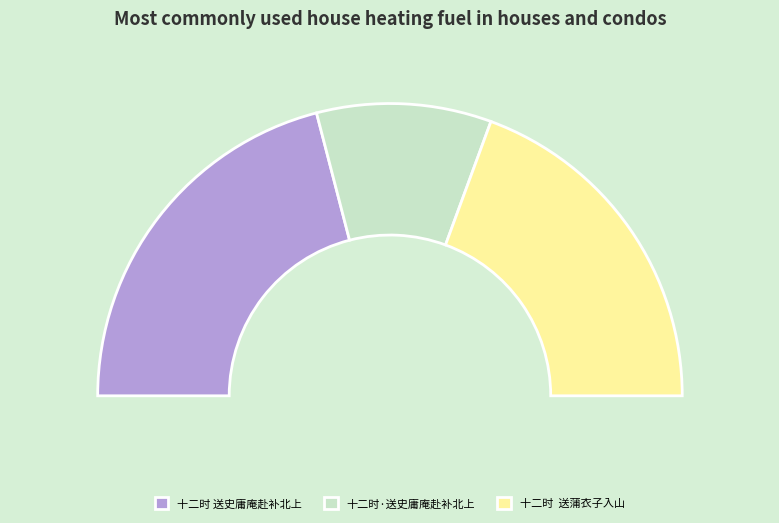

The 十二时  送蒲衣子入山 slice represents 39% of the pie. True or false?

True